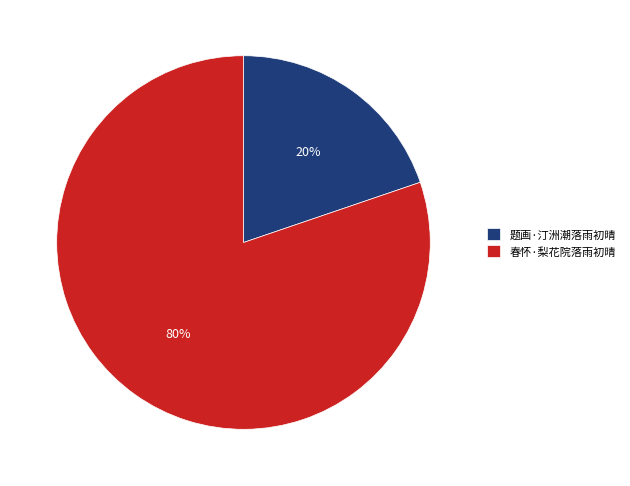

To the nearest percent, what is the combined percentage of 春怀·梨花院落雨初晴 and 题画·汀洲潮落雨初晴?

100%